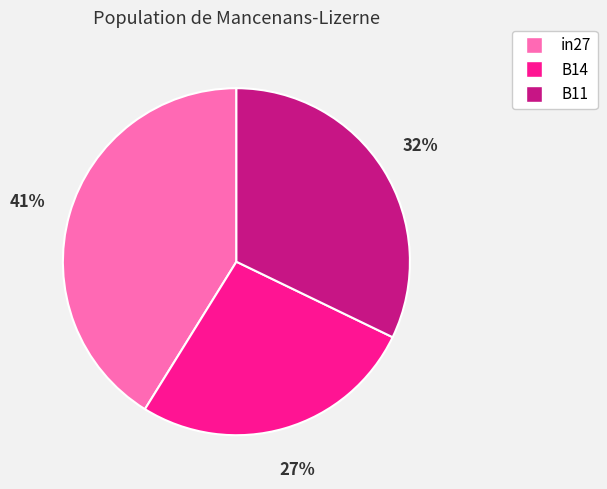

To the nearest percent, what is the difference between the largest and smallest slice percentages?

14%